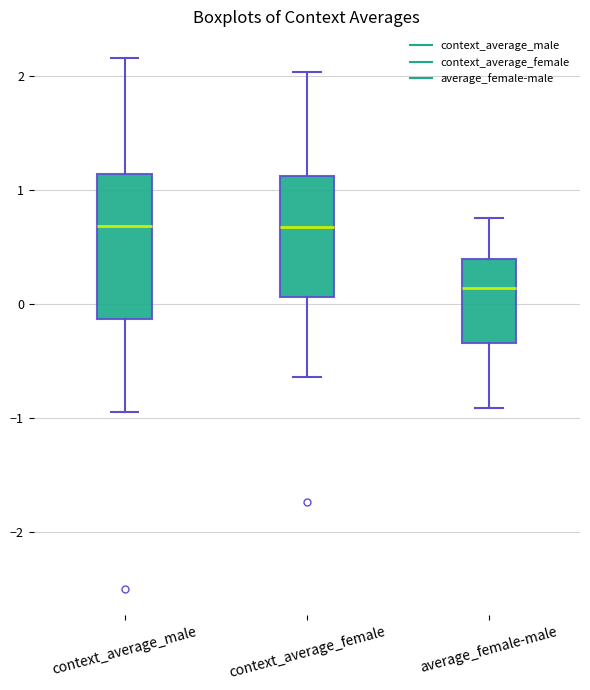

Reading left to right, read every box against the y-axis: the position of its median line, the range the box covers, and the ends of its whiskers. The values are not printed on the chart, so give them approximately, as read against the axis.

context_average_male: median 0.7, box -0.1 to 1.1, whiskers -0.9 to 2.2
context_average_female: median 0.7, box 0.1 to 1.1, whiskers -0.6 to 2.0
average_female-male: median 0.1, box -0.3 to 0.4, whiskers -0.9 to 0.8